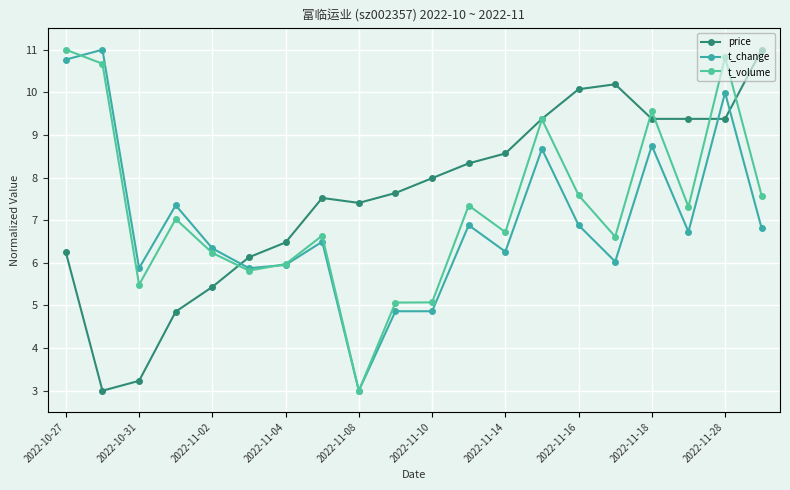

Which series has the largest range (max minus min)?

price